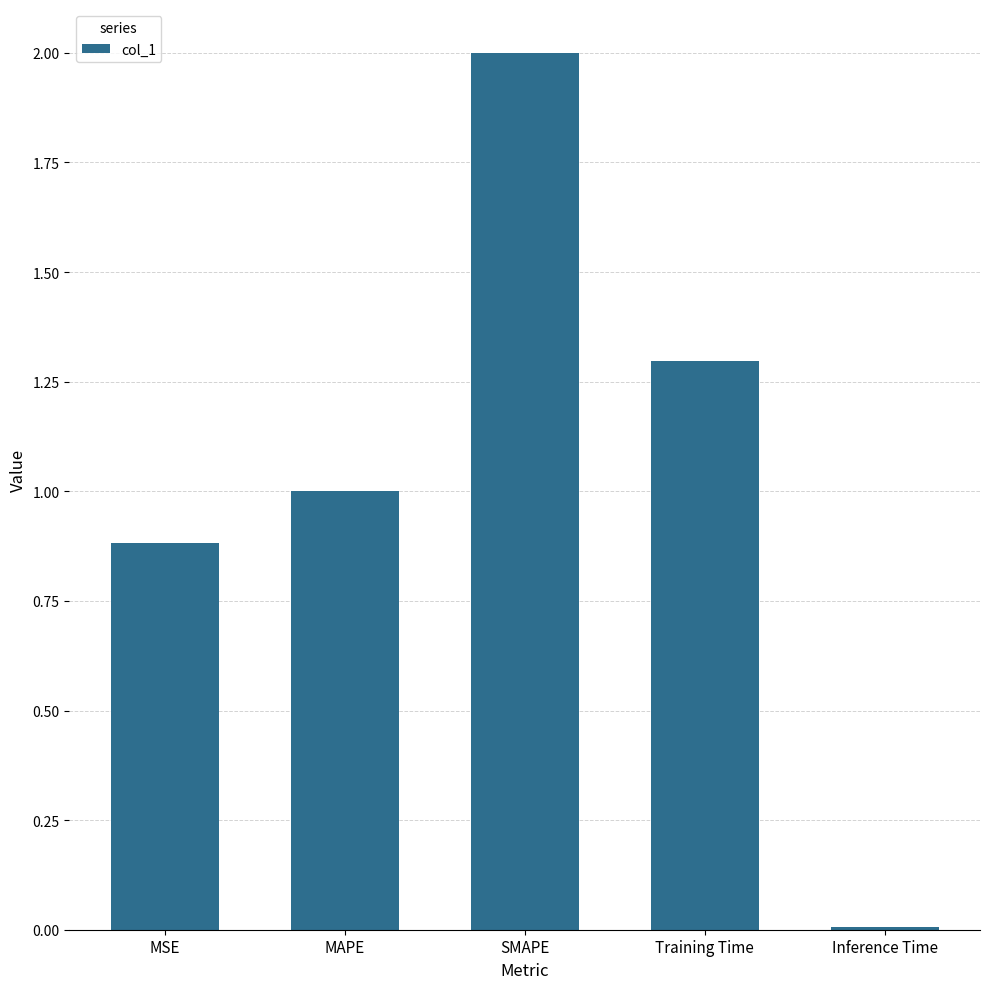

What is the difference between the second highest and minimum values?

1.3